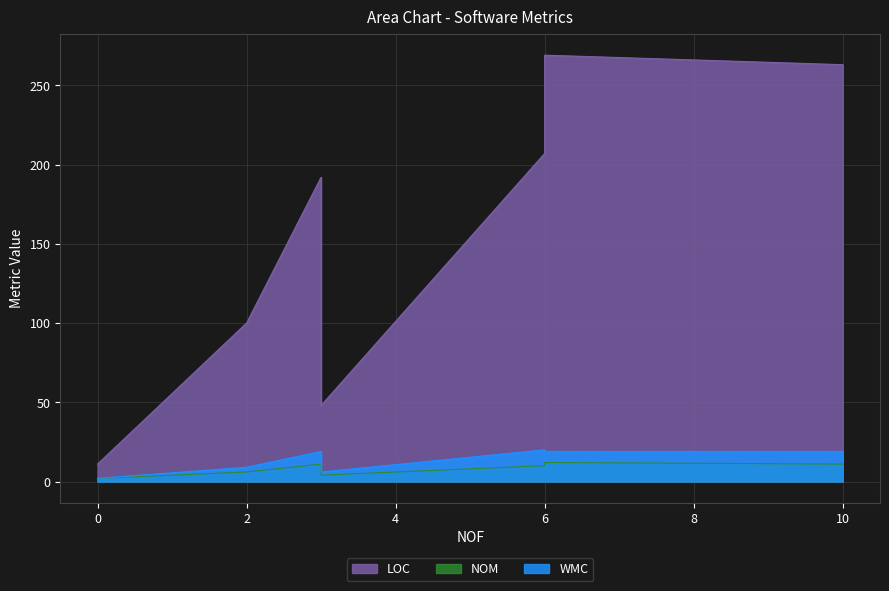

How many lines are shown in the chart?

3